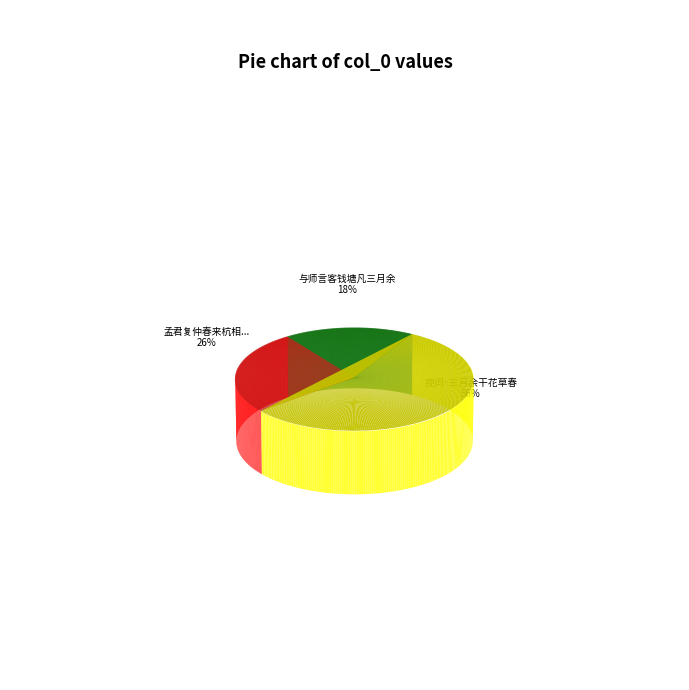

How much of the chart is everything except 孟君复仲春来杭相聚三月余一日必三胥会忽焉?

73.8%